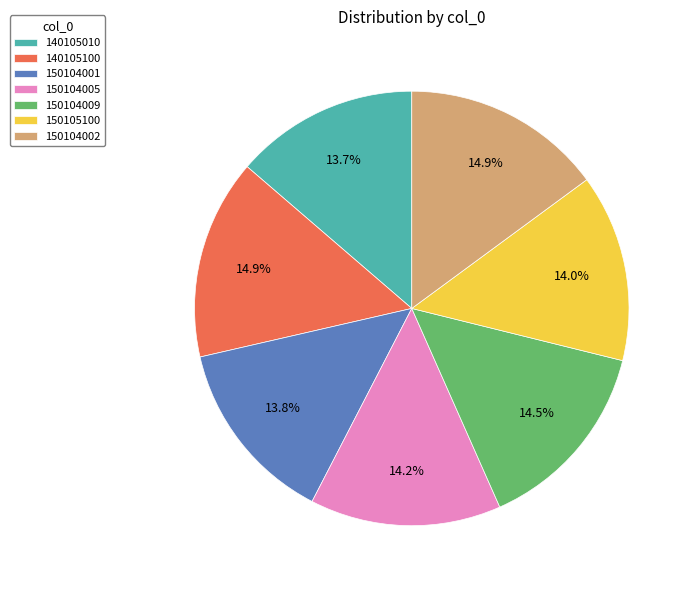

What is the ratio of the value at 150104005 to the value at 150104001?

1.0